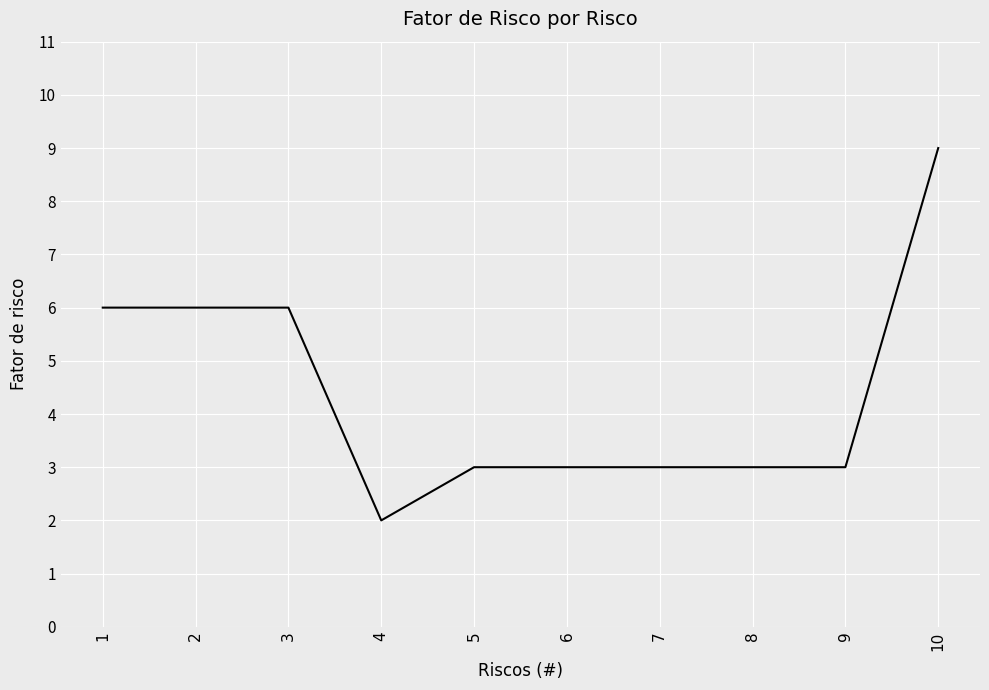

What is the change in value from 1 to 9?

-3